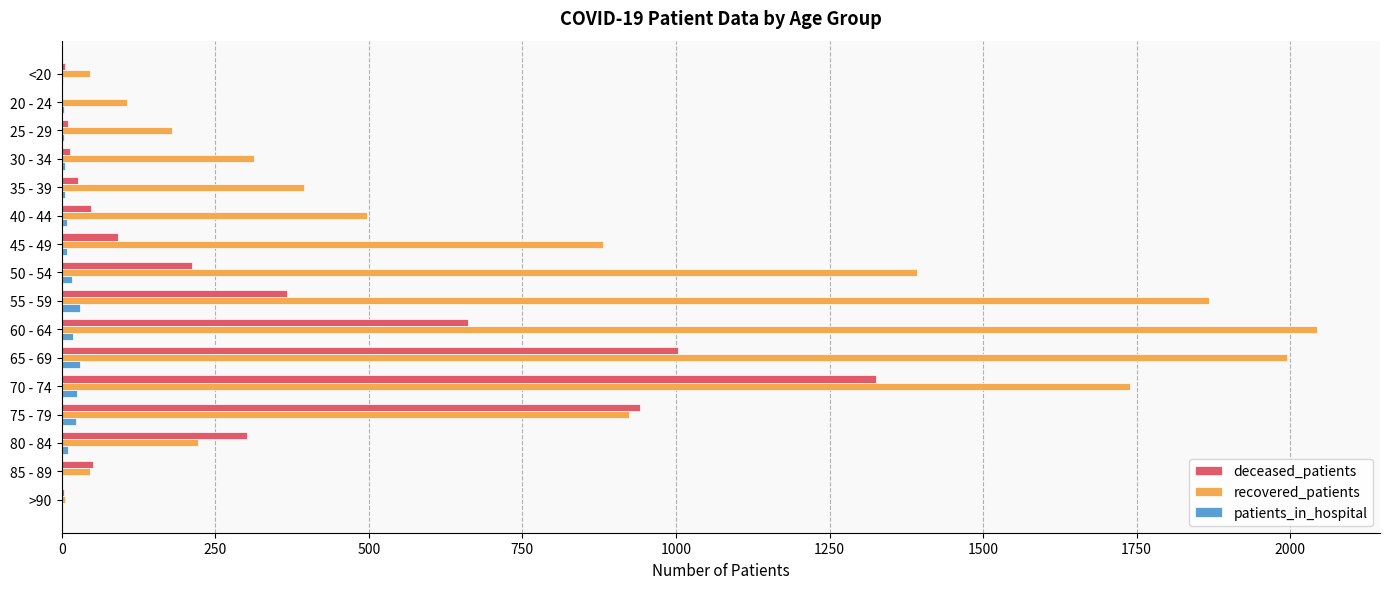

Count the number of data series in this chart.

3